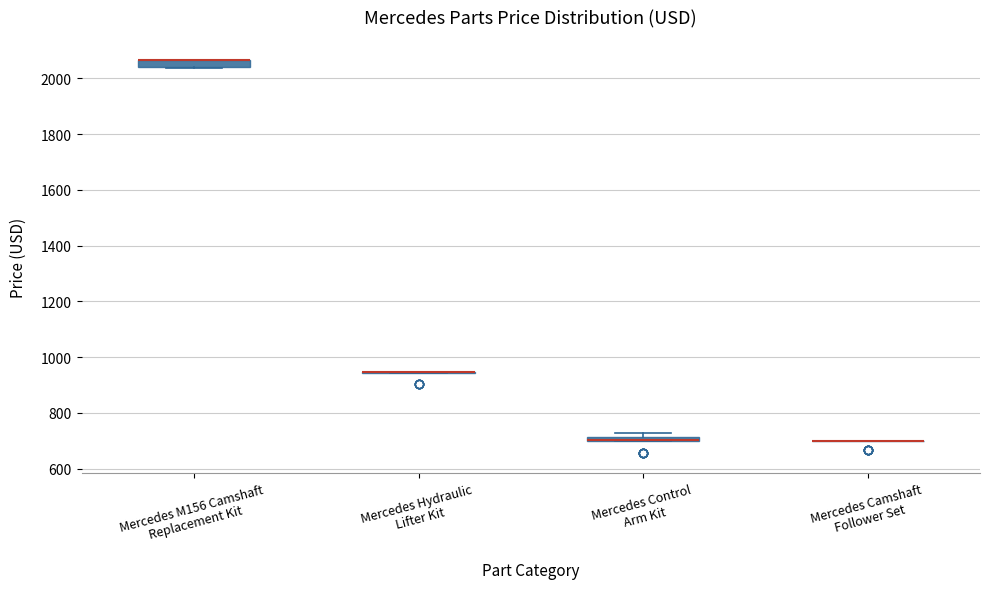

Where is the lower edge of the box for Mercedes Control Arm Kit on the y-axis? The values are not printed on the chart, so give them approximately, as read against the axis.

700